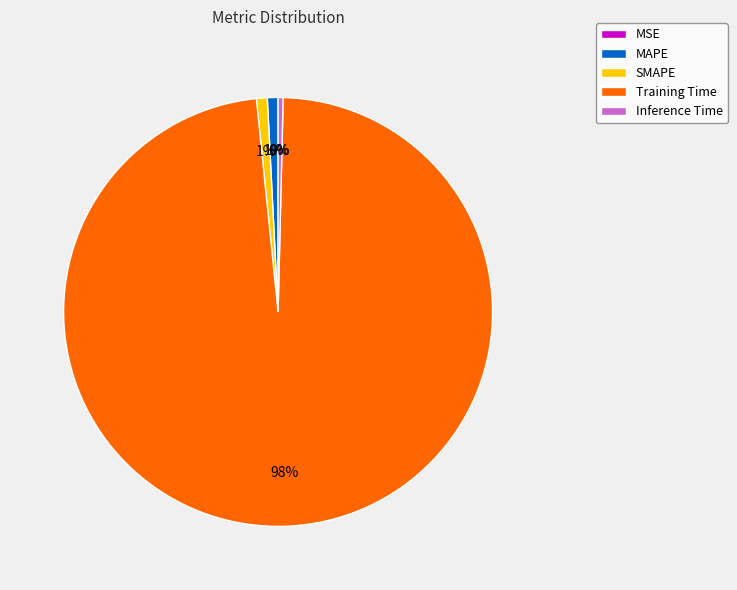

Which category has the biggest portion of the pie?

Training Time